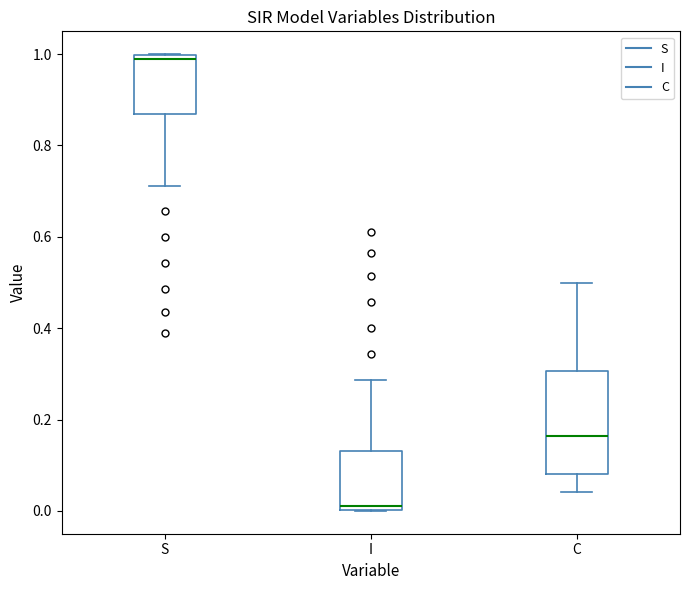

Reading left to right, read every box against the y-axis: the position of its median line, the range the box covers, and the ends of its whiskers. The values are not printed on the chart, so give them approximately, as read against the axis.

S: median 0.98, box 0.86 to 1.00, whiskers 0.72 to 1.00
I: median 0.02, box 0.00 to 0.14, whiskers 0.00 to 0.28
C: median 0.16, box 0.08 to 0.30, whiskers 0.04 to 0.50